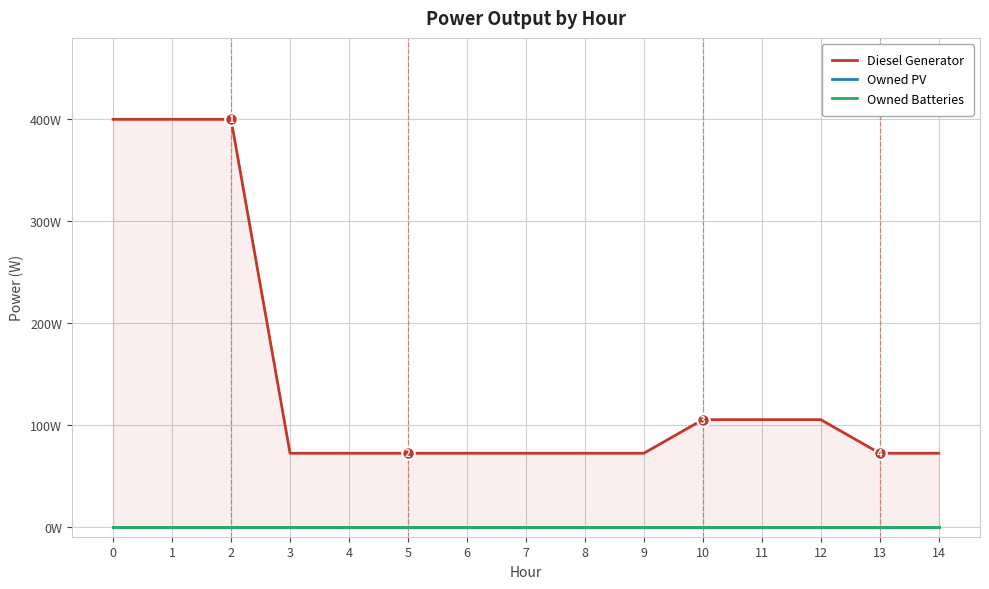

Rank the series by their maximum value, from lowest to highest.

Owned PV, Owned Batteries, Diesel Generator